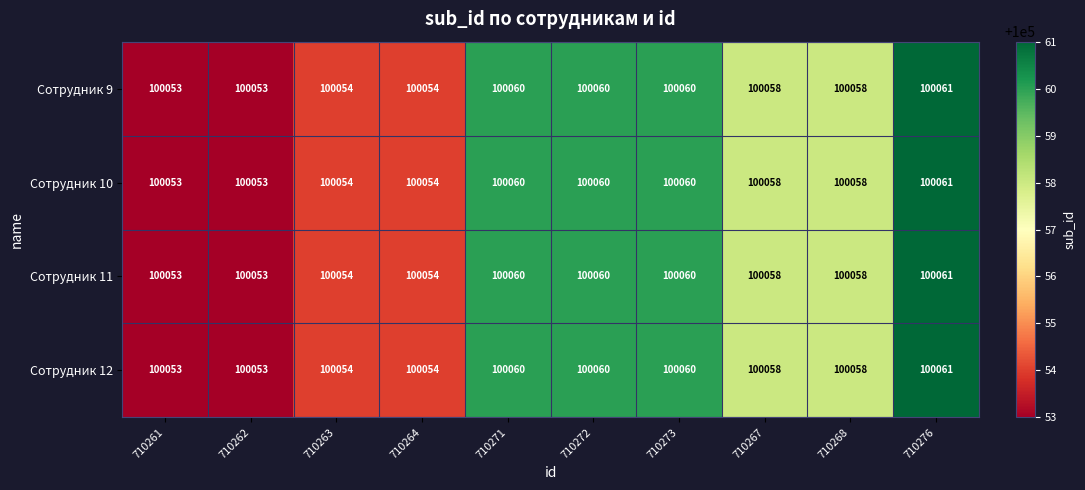

Is the value of Сотрудник 11 at 710262 greater than the value of Сотрудник 12 at 710268?

No